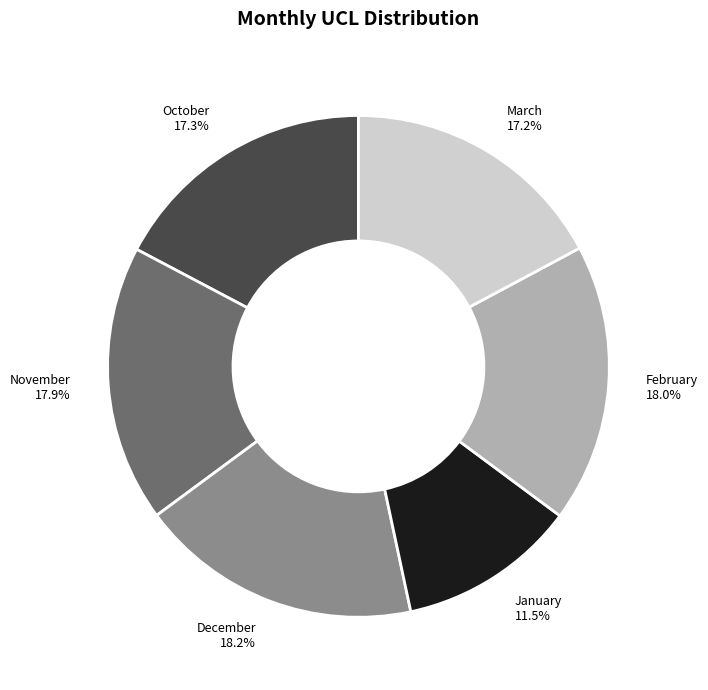

How many slices are in this pie chart?

6